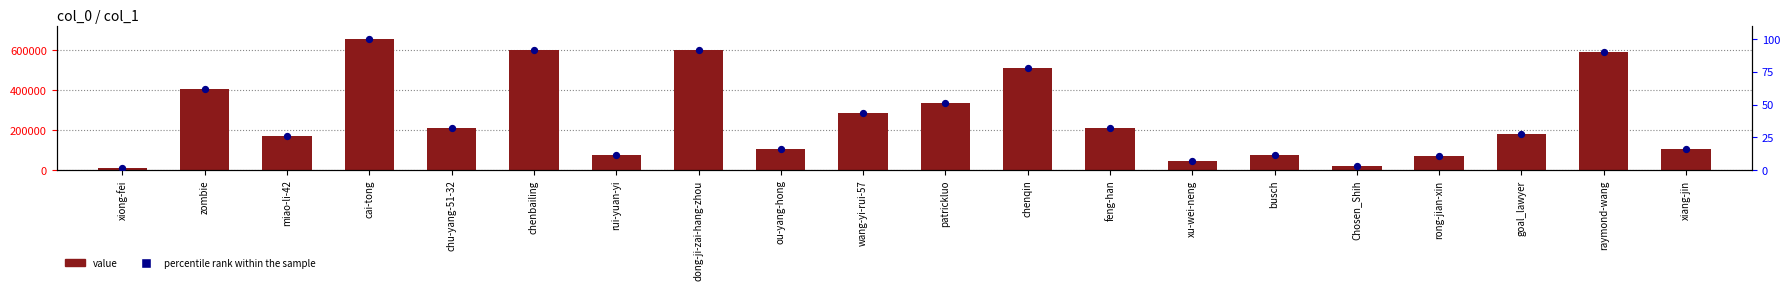

What are all the series names shown in the legend?

value, percentile rank within the sample